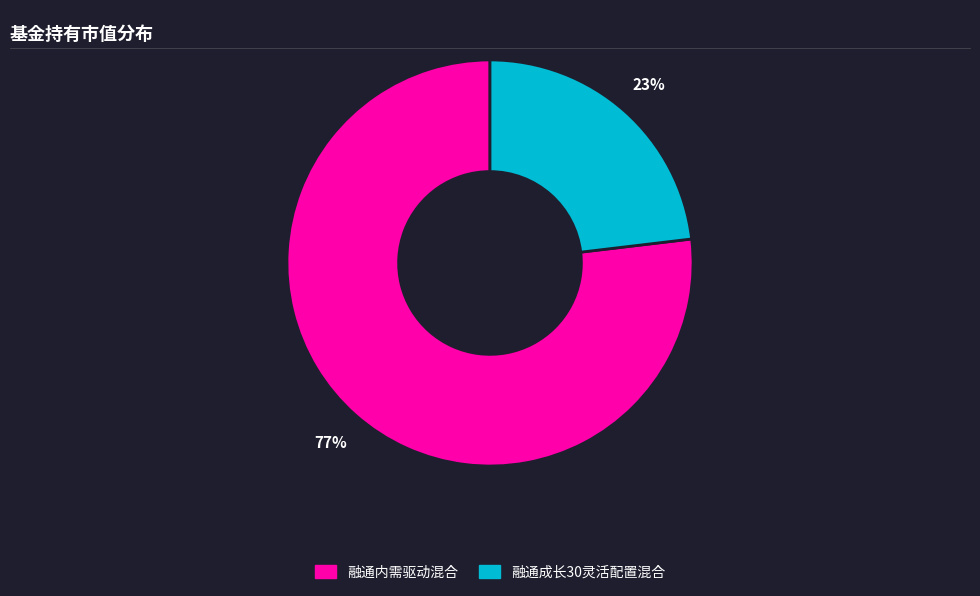

Is it true that 融通成长30灵活配置混合 is 23% of the pie?

True